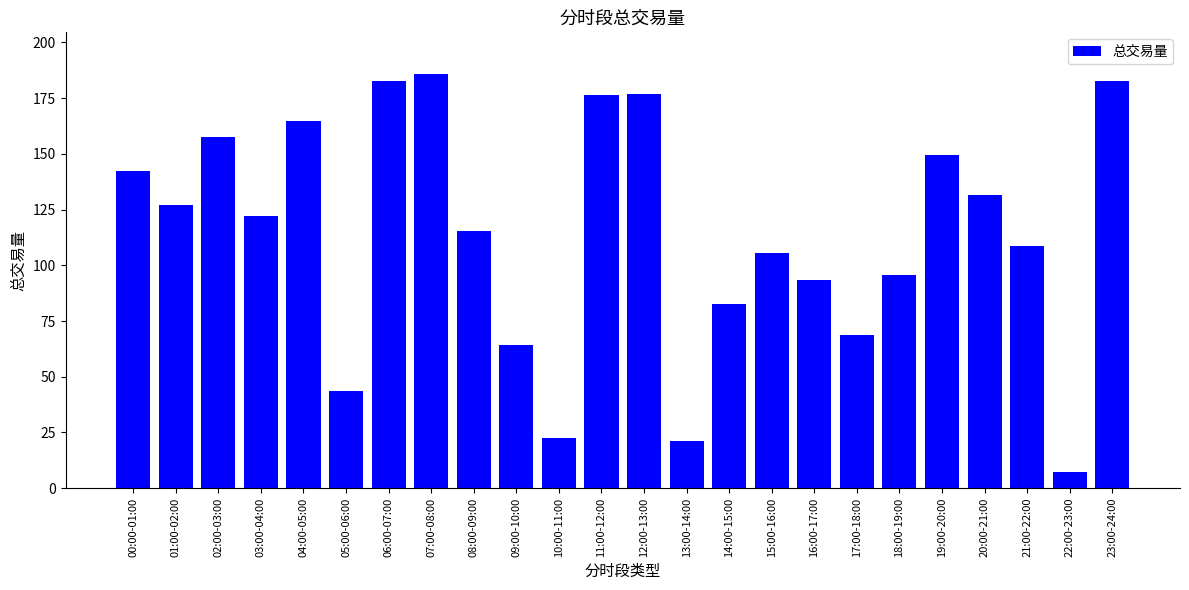

What is the difference between the maximum and second lowest values?

164.7